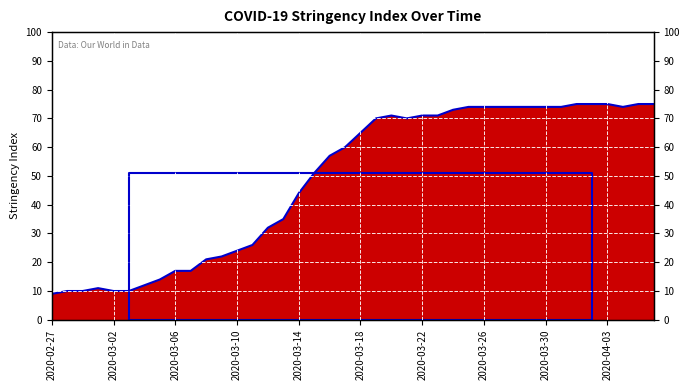

Between 33 and 30, which is larger?

33